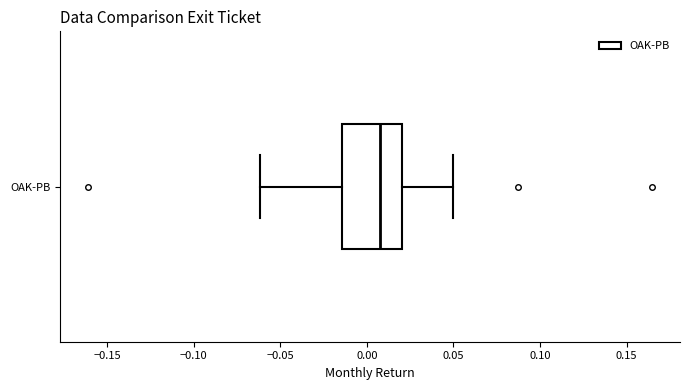

Where is the right edge of the box for OAK-PB on the x-axis? The values are not printed on the chart, so give them approximately, as read against the axis.

0.020